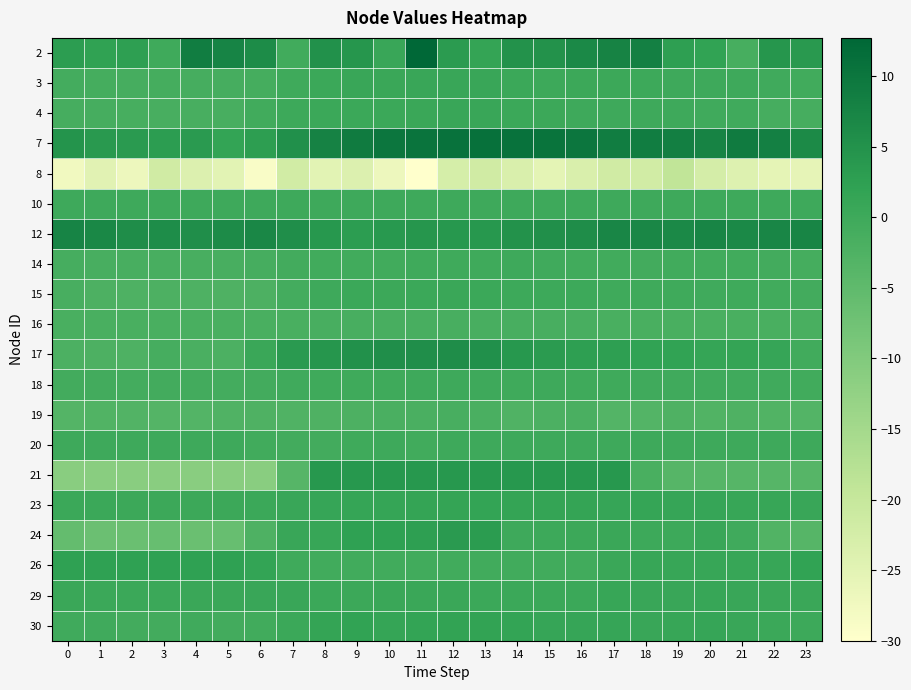

At which category is the sum across all series the highest?

12